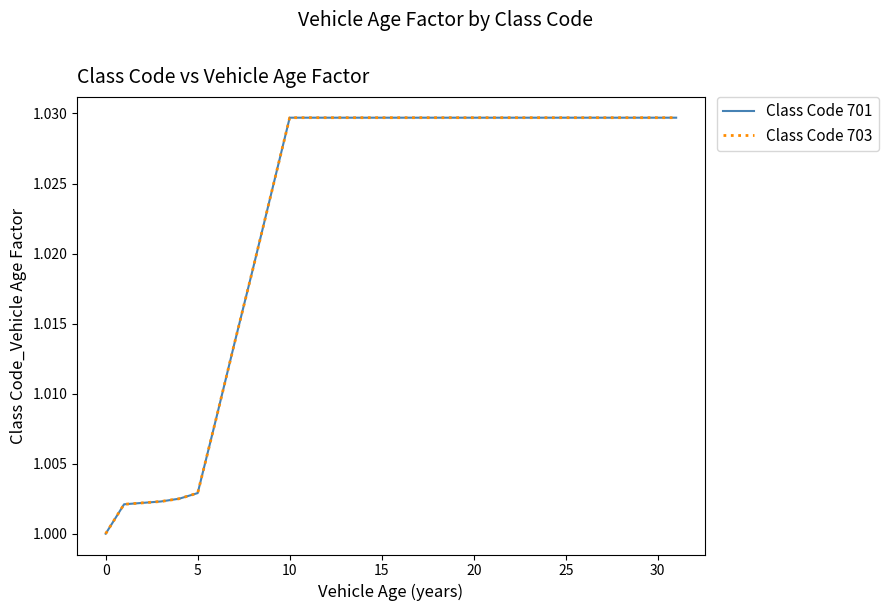

Does the chart display data point markers on the line(s)?

No